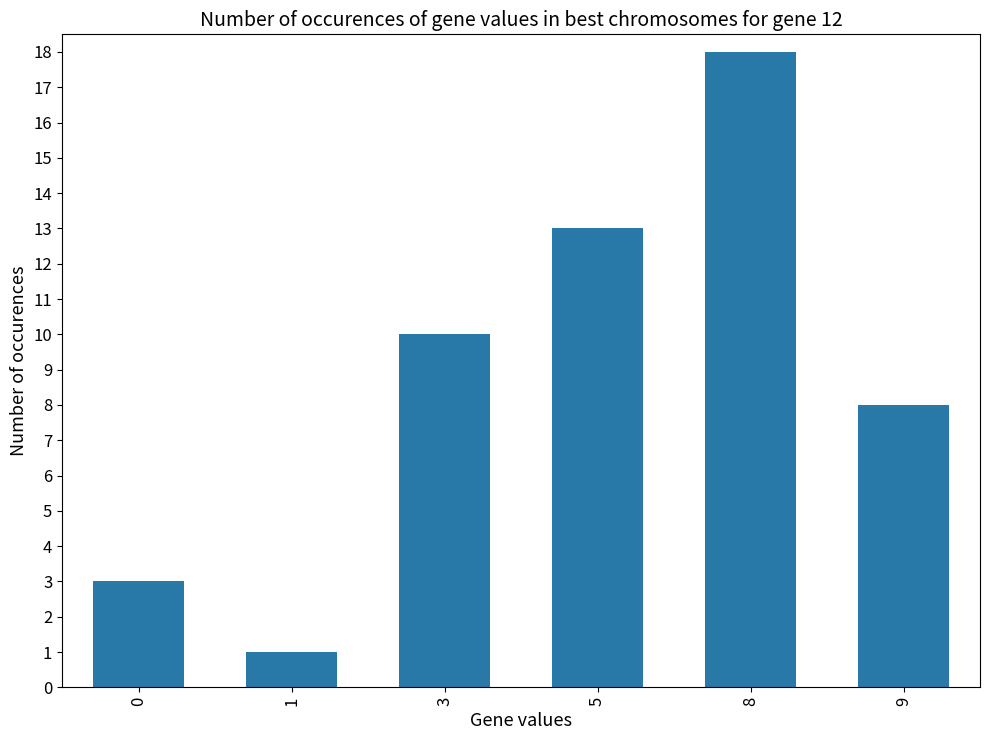

What is the sum of all values?

53